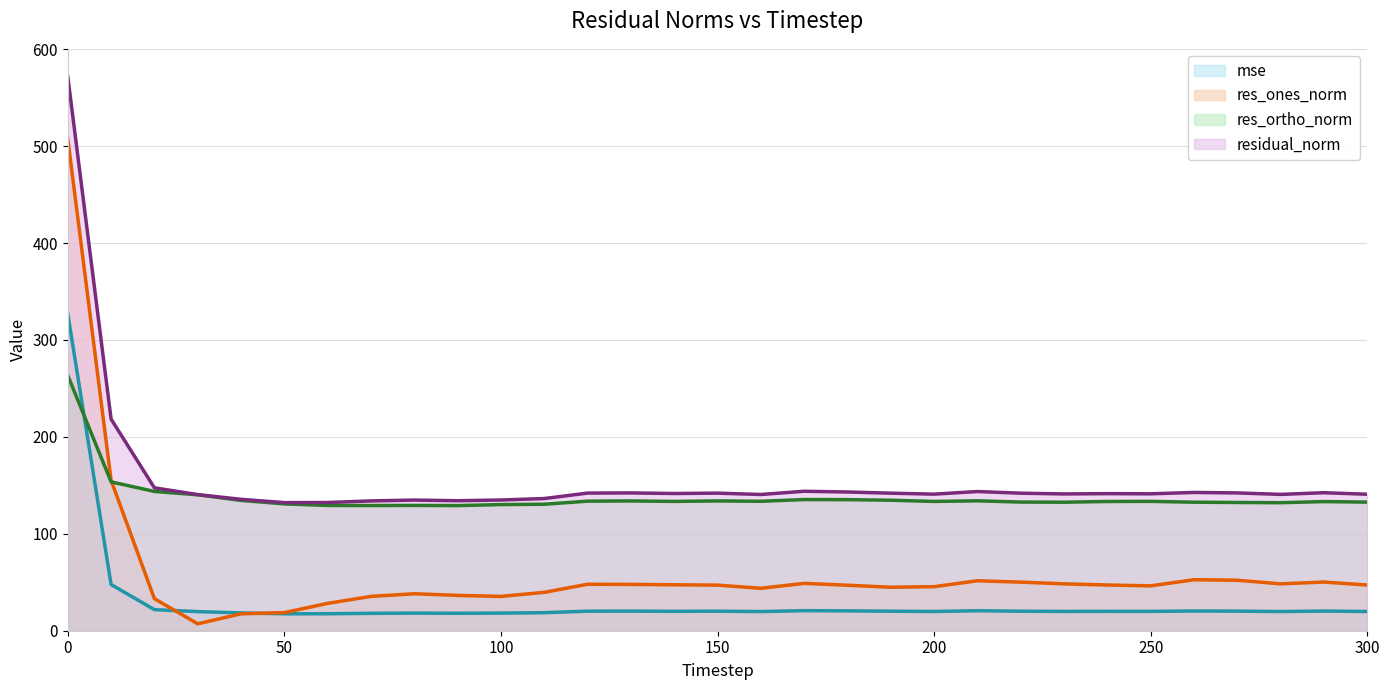

What is the difference between the maximum and minimum values in the residual_norm (line) series?

439.6